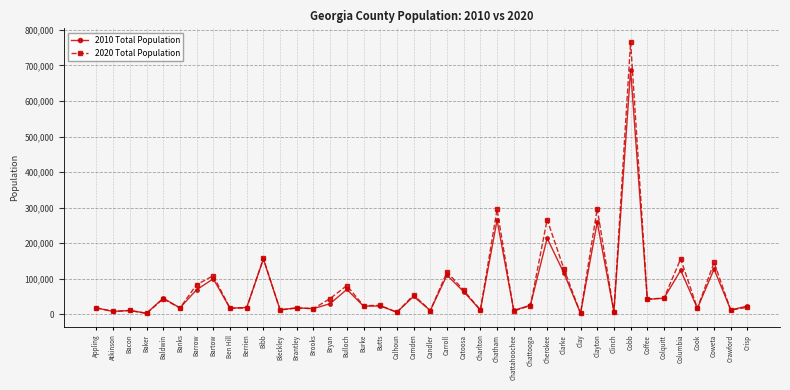

Which series ends up on top after the final intersection of 2020 Total Population and 2010 Total Population?

2010 Total Population